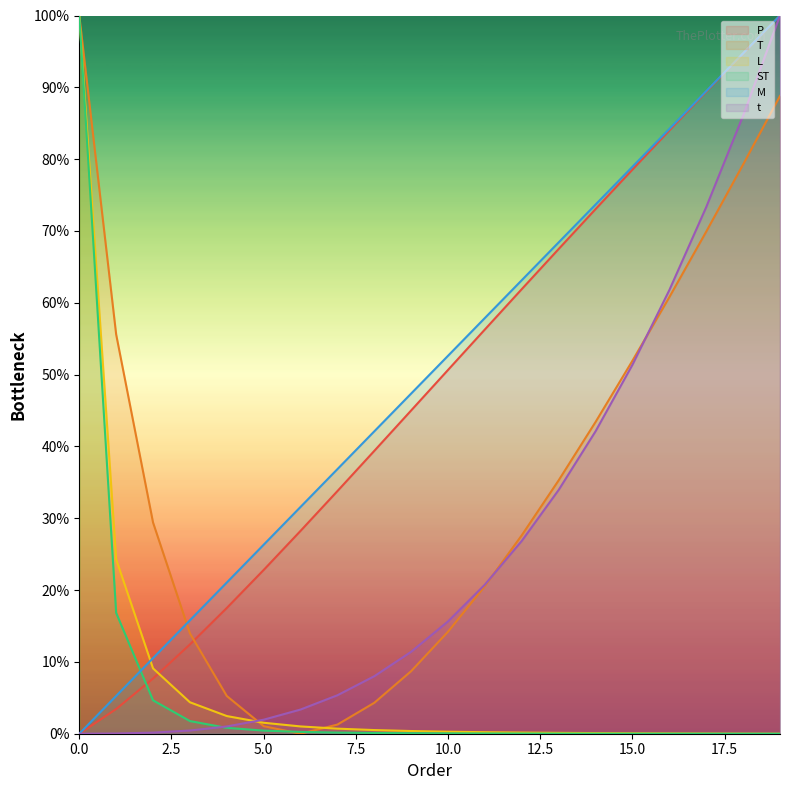

The value of L at 6 is 1.0. True or false?

True